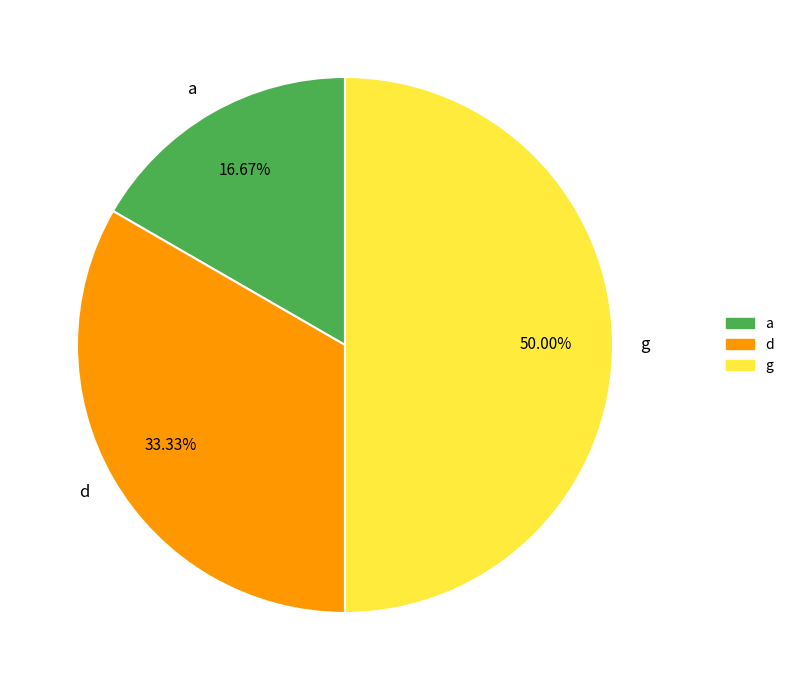

How many slices are in this pie chart?

3